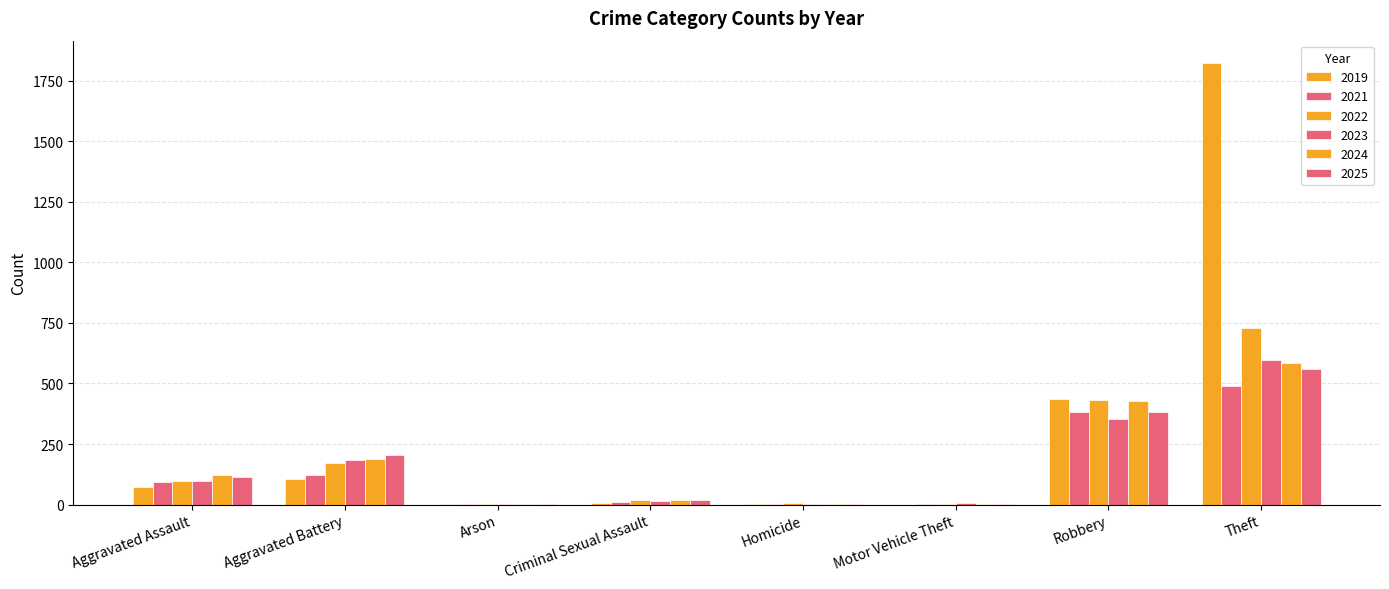

What is the total value across all series at Homicide?

19